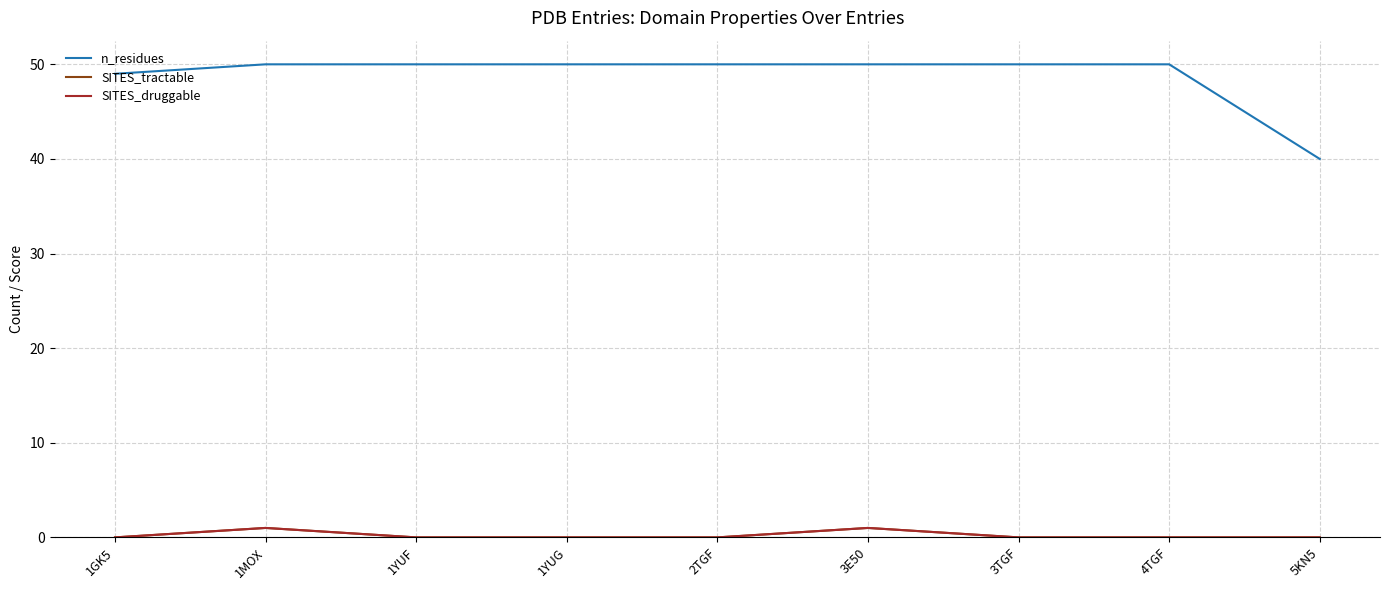

True or false: SITES_druggable has more than 1 interior local peaks.

True